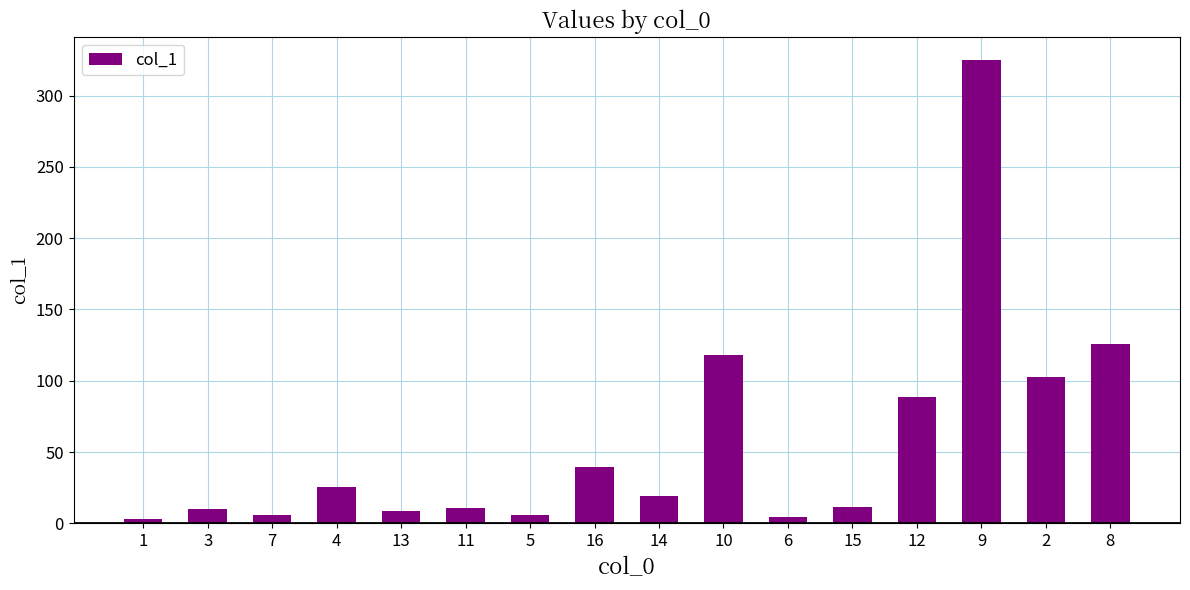

Are the bars grouped side by side (vs. stacked)?

No